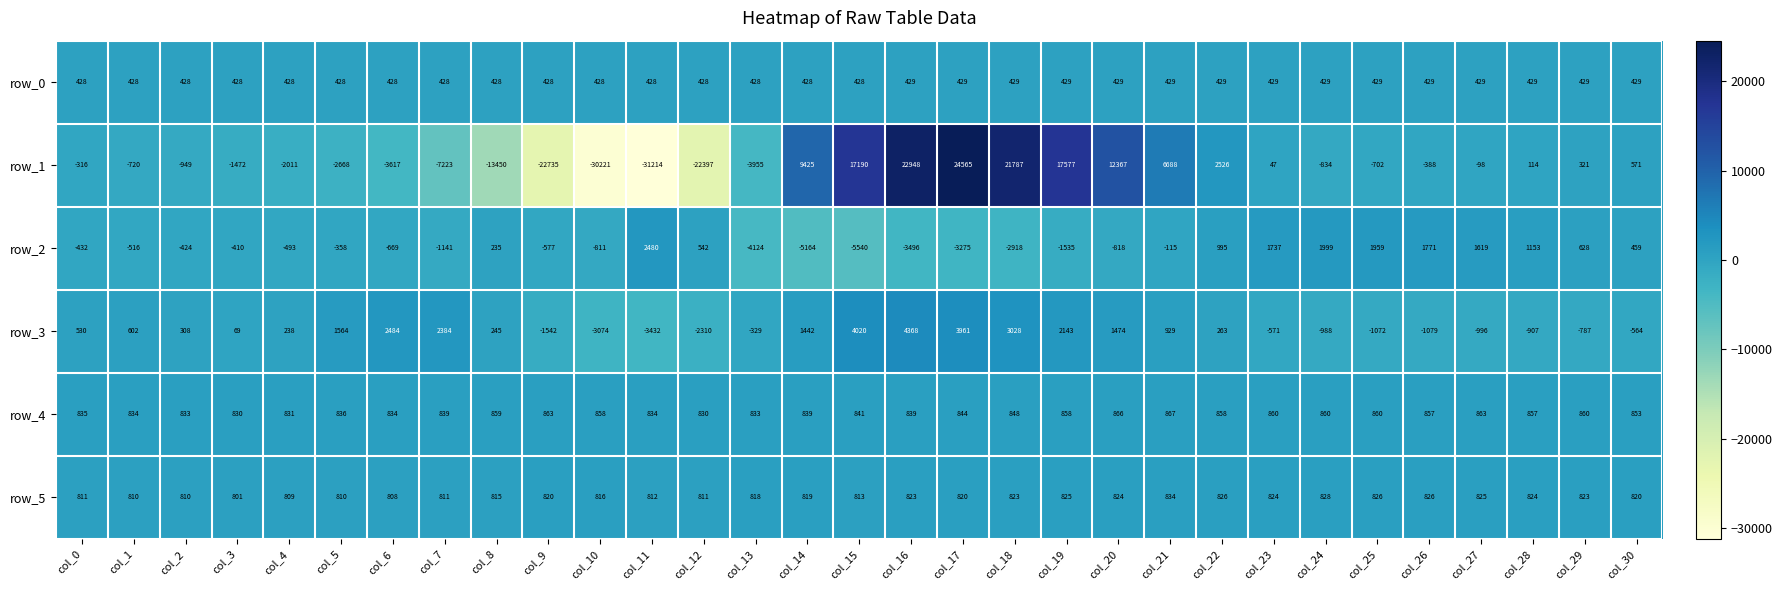

What is the minimum value for row_0?

428